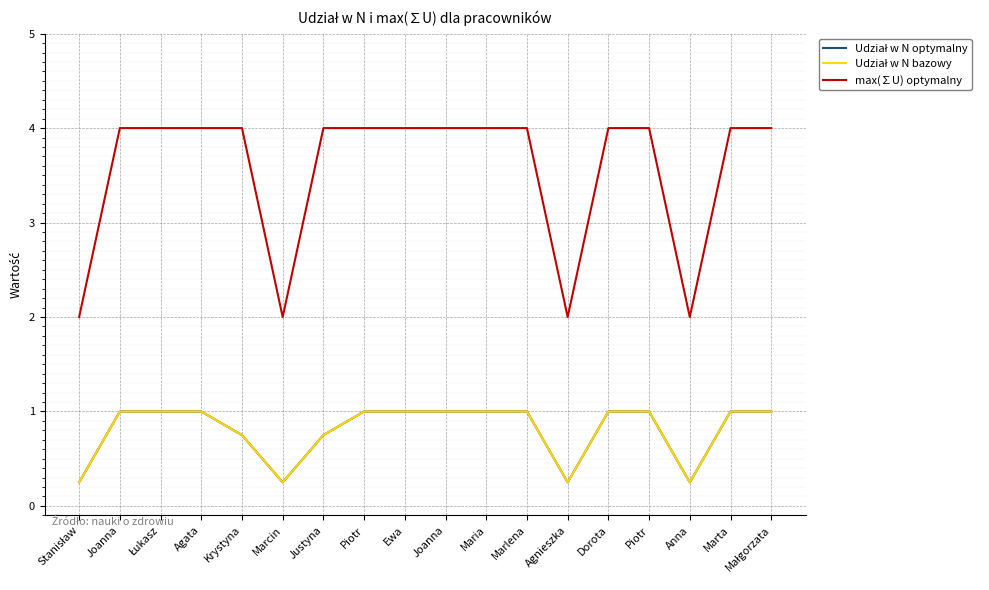

How many interior local valleys does the max(∑U) optymalny series have?

3